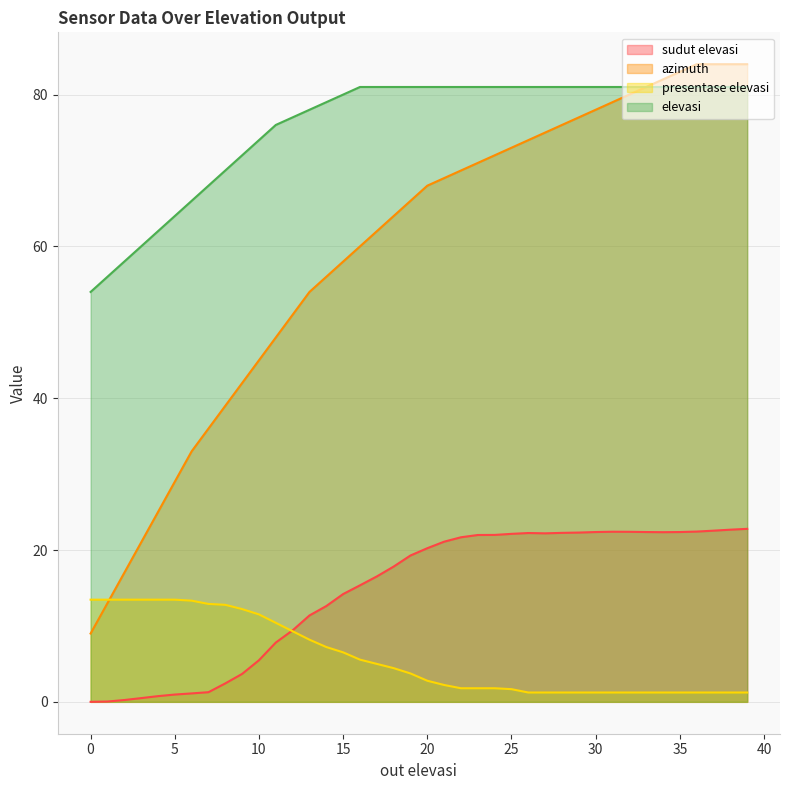

The value of sudut elevasi at 1 is 24.8. True or false?

False